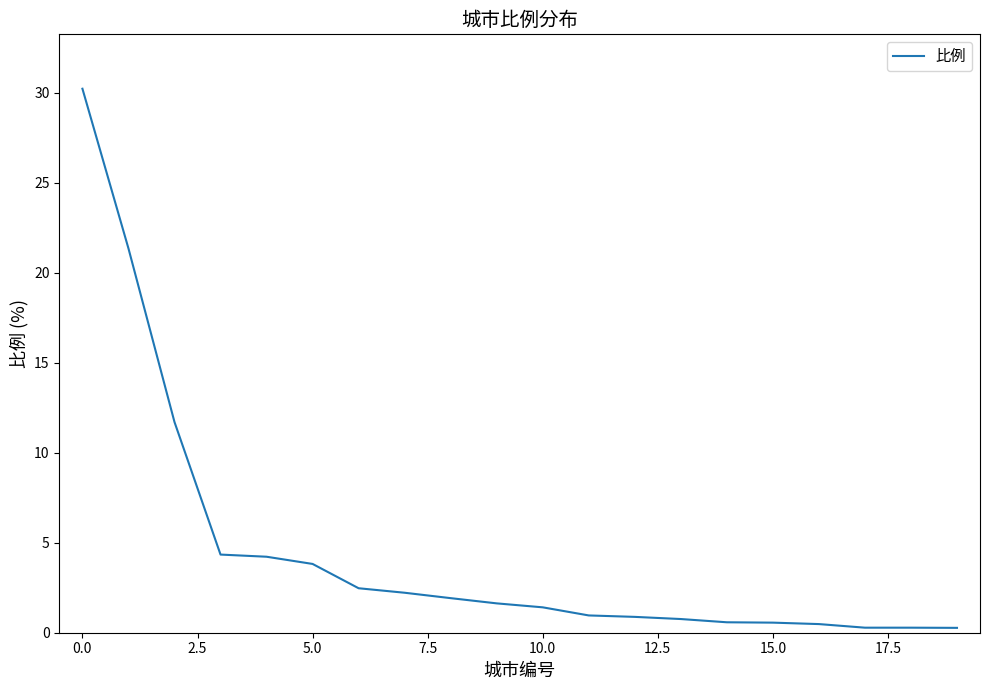

What is the maximum value shown in the chart?

30.2